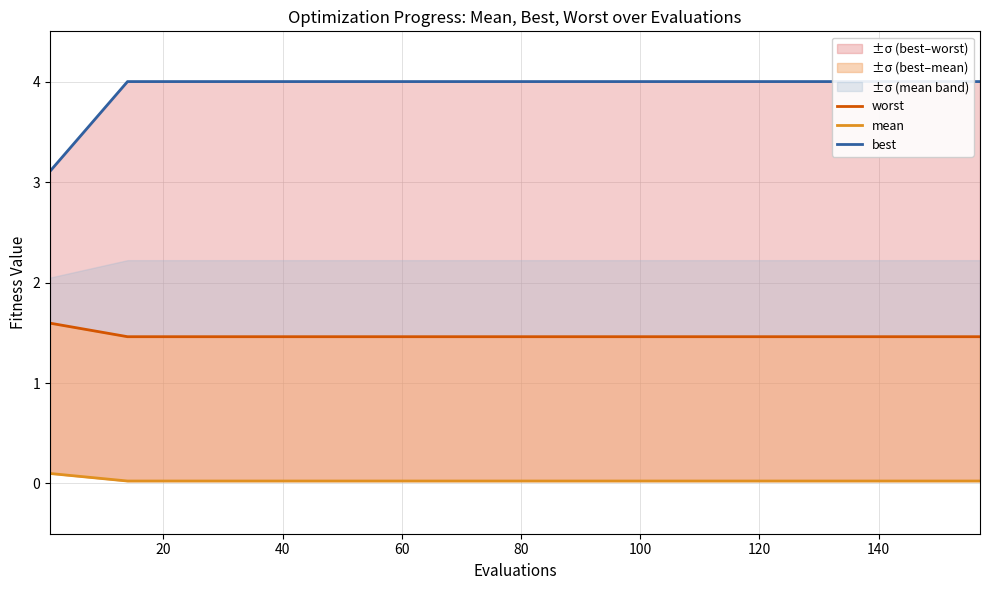

Is this an area chart (filled region under the line)?

No